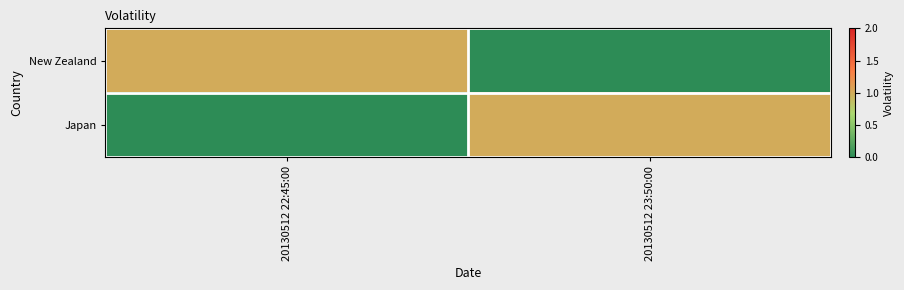

At how many categories does at least one series exceed 0?

2